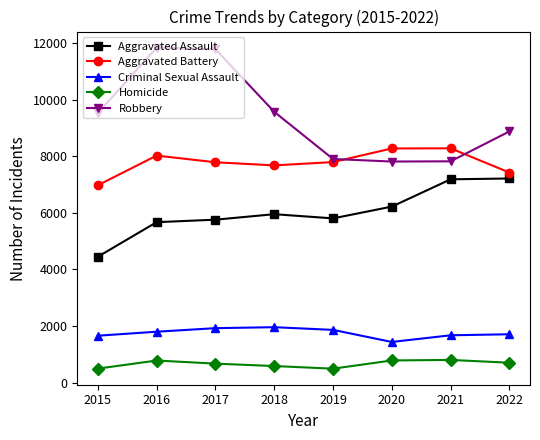

What is the value of the Aggravated Battery point at the 4th from the left?

7678